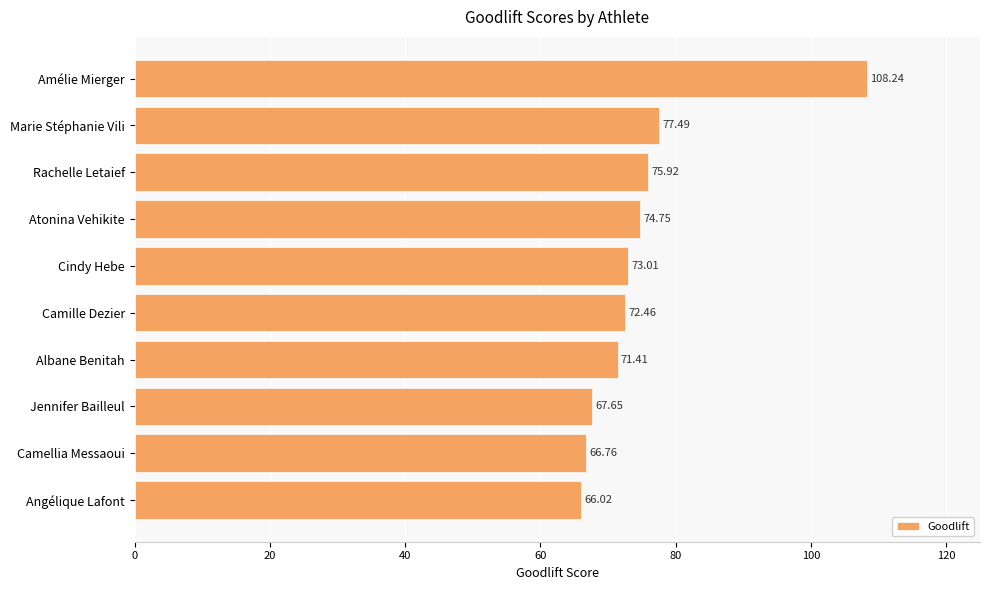

What is the label of the 1st bar from the top?

Amélie Mierger